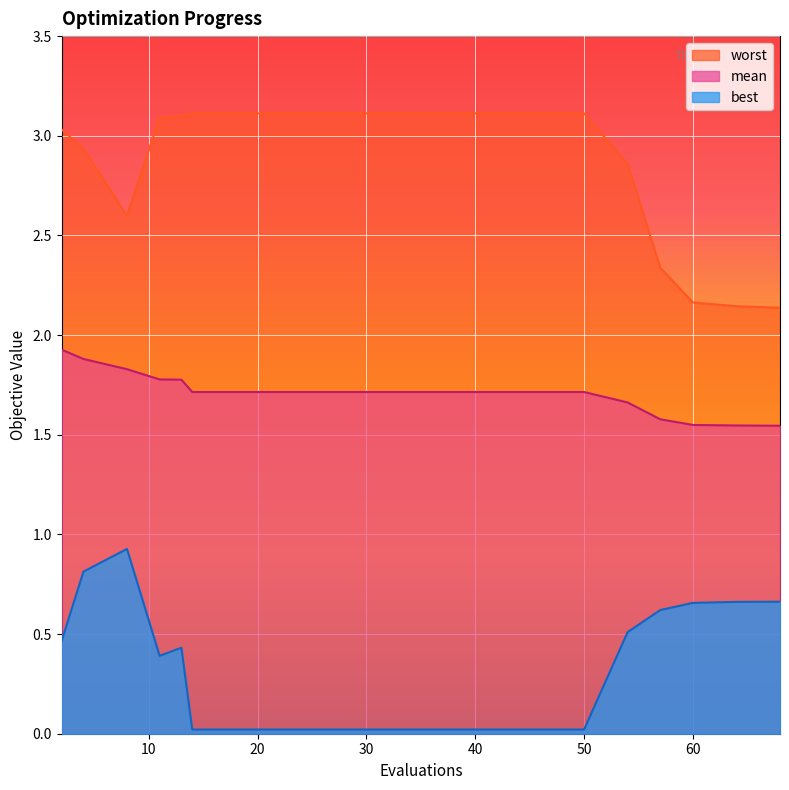

How many data points does each series have?

20